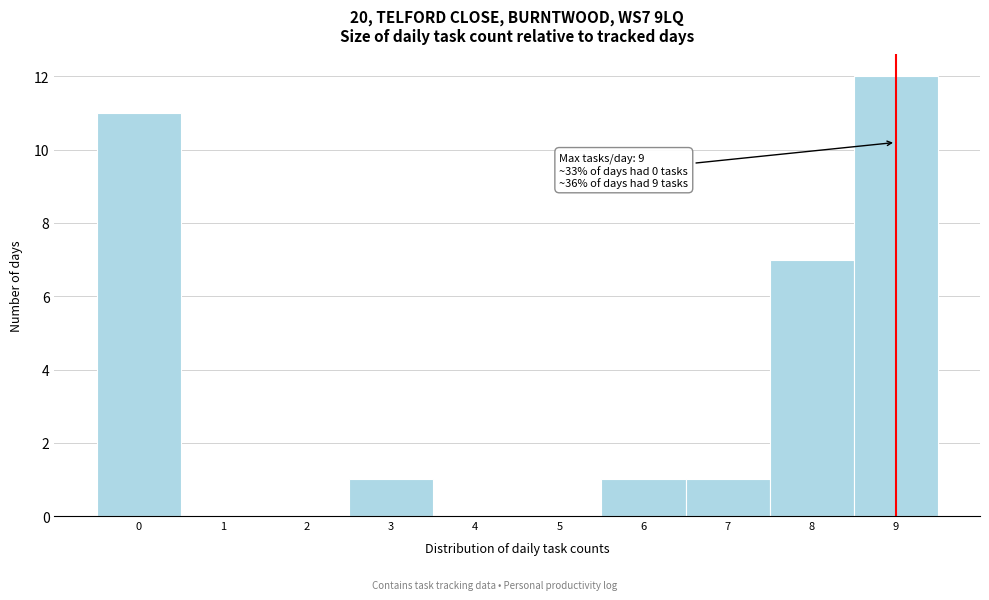

Over which range of the x-axis is the bar tallest?

8.5 to 9.5